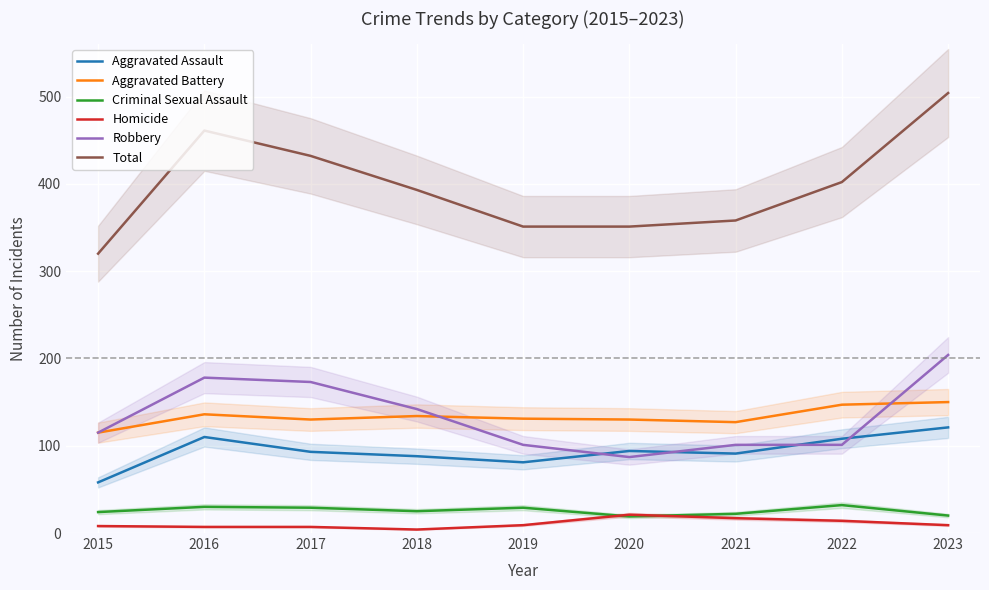

What are all the series names shown in the legend?

Aggravated Assault, Aggravated Battery, Criminal Sexual Assault, Homicide, Robbery, Total